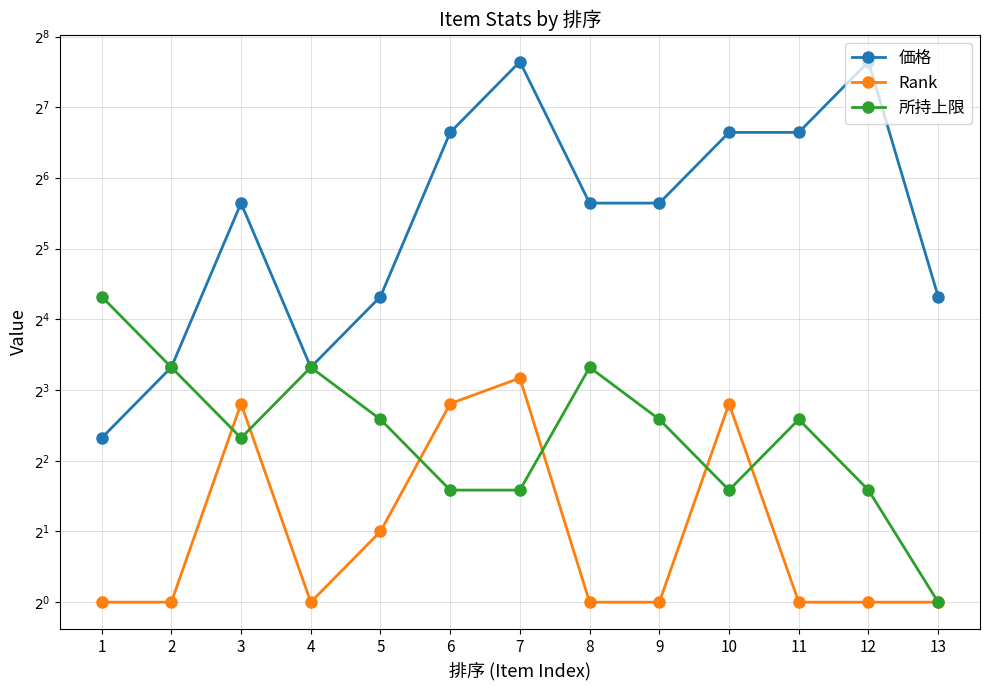

The 所持上限 series shows 20 at 1. True or false?

True